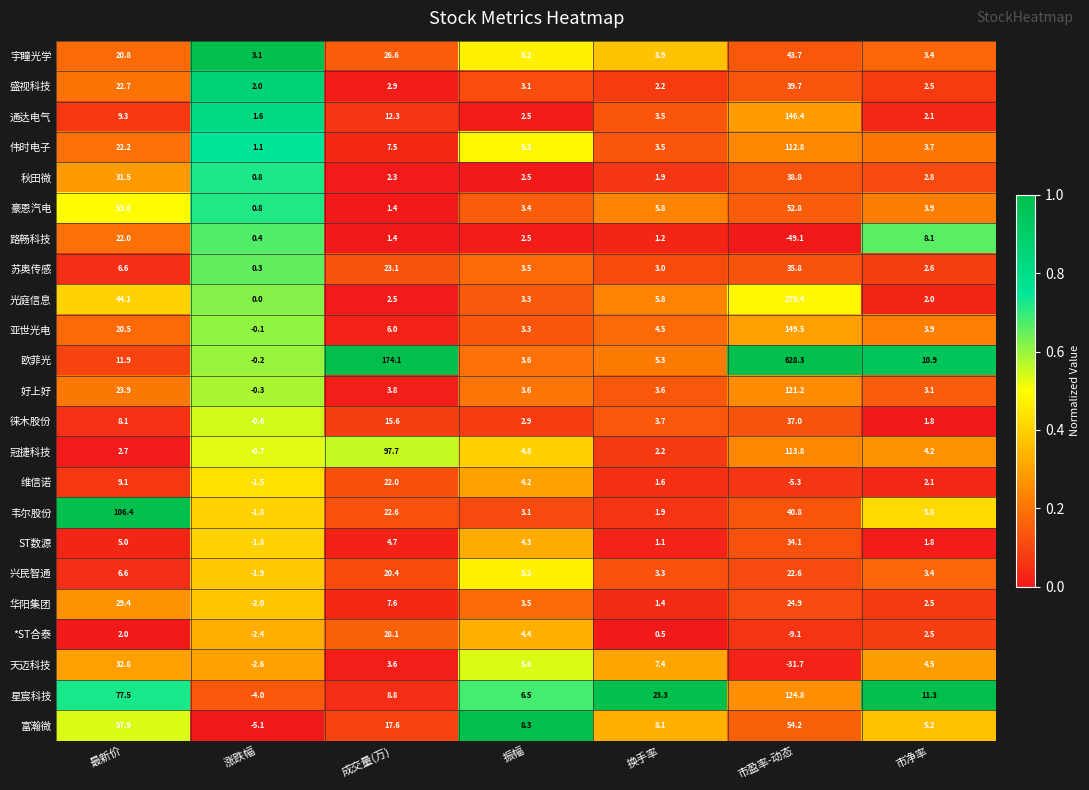

What is the total value across all series at 市盈率-动态?

2005.4